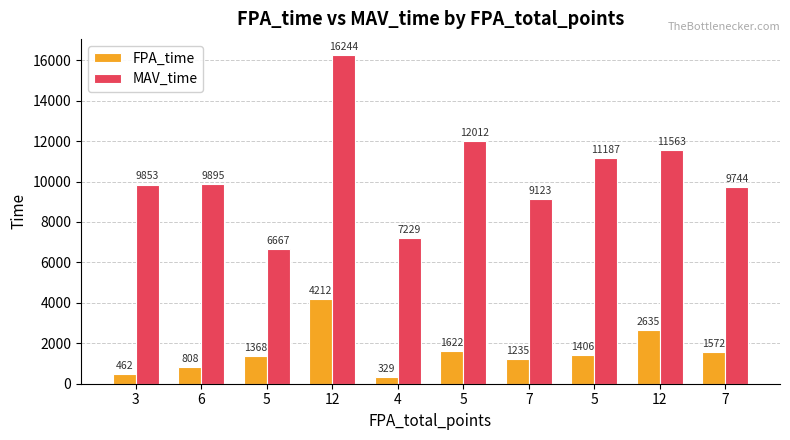

How many bars are there in each group?

2